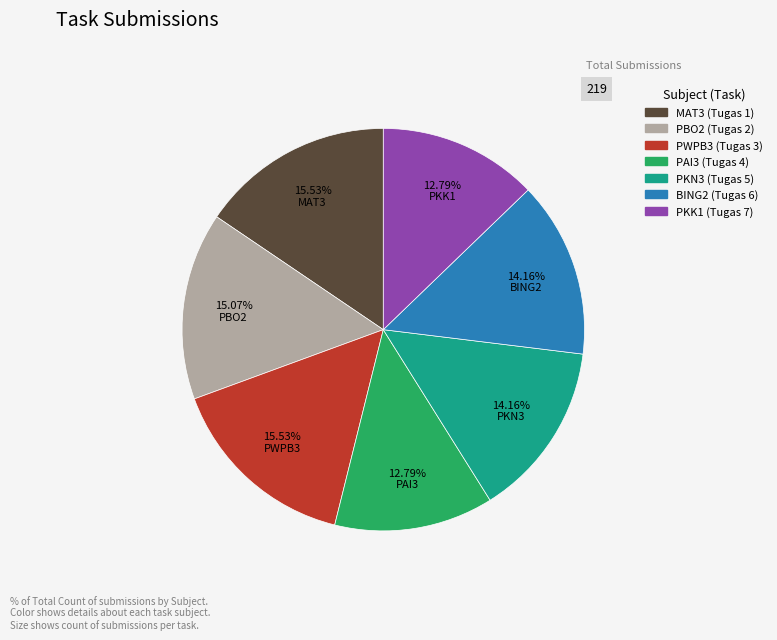

To the nearest percent, what is the average slice percentage?

14%